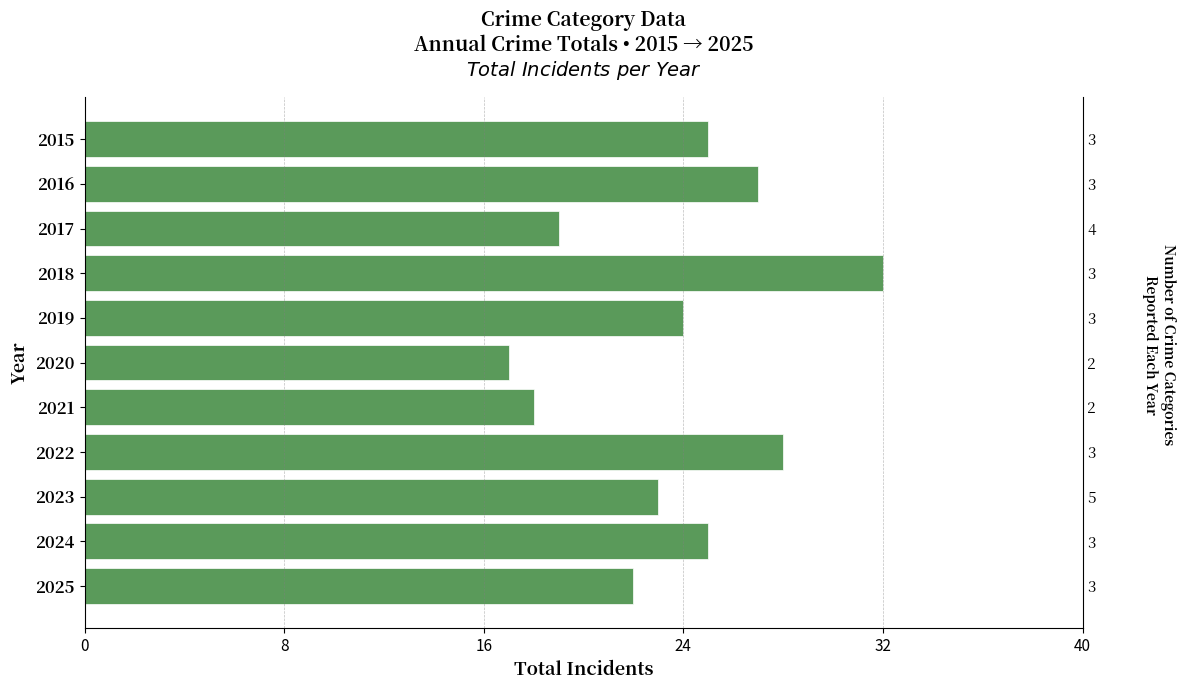

The value at 16 is 13. True or false?

False